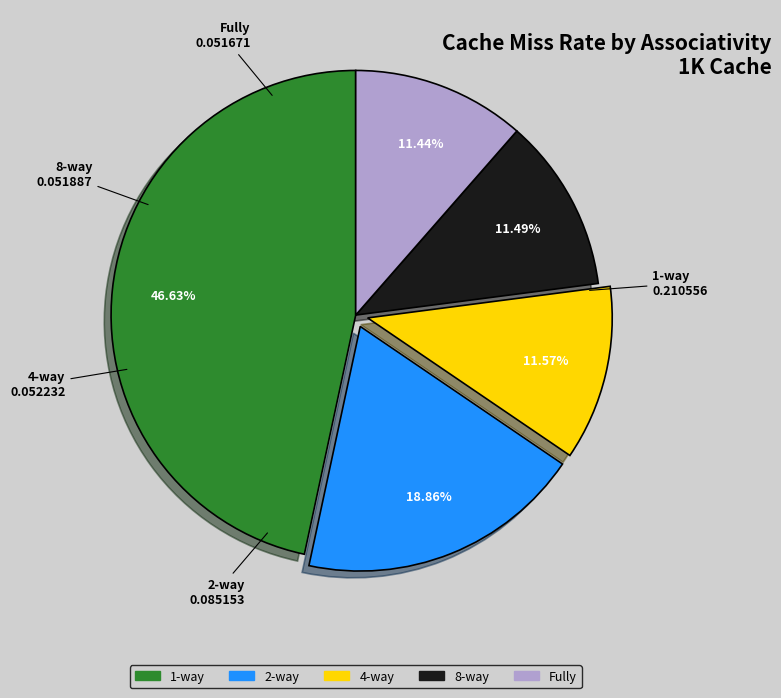

To the nearest percent, what is the combined percentage of 2-way and 1-way?

65%